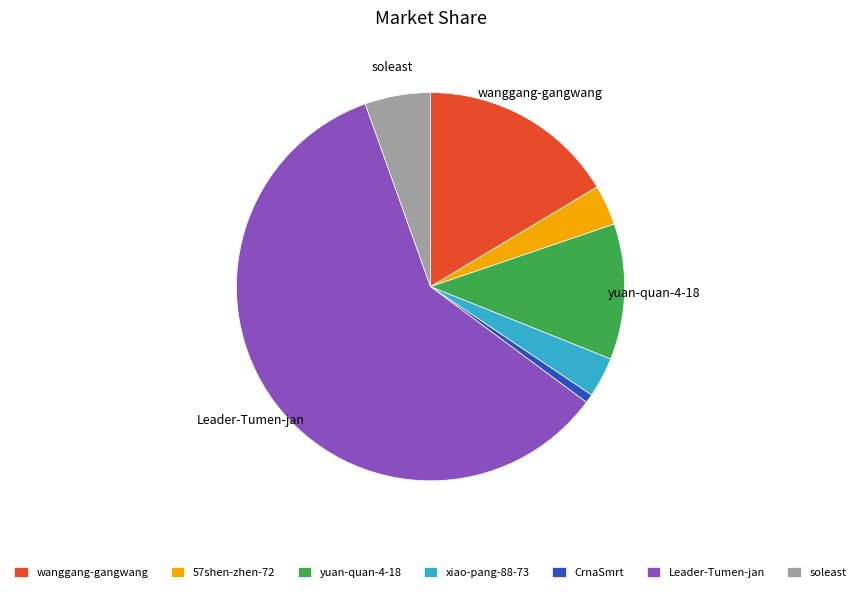

How many segments does this pie chart have?

7